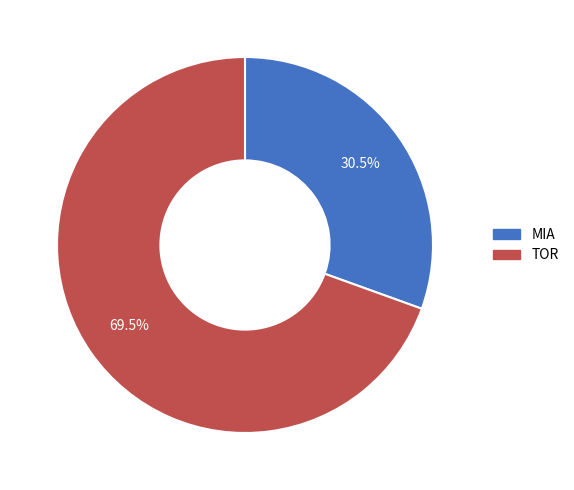

Is there a majority slice in this chart?

Yes